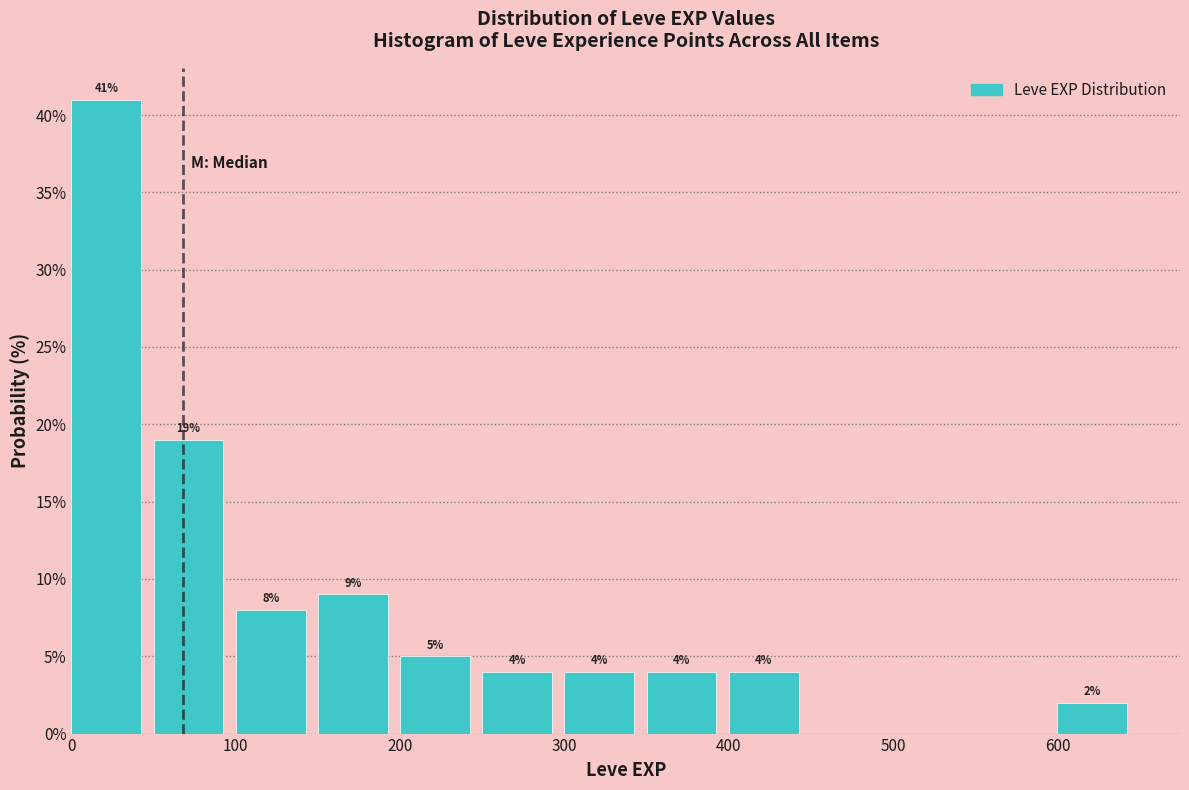

Which range on the x-axis has the tallest bar?

0 to 50